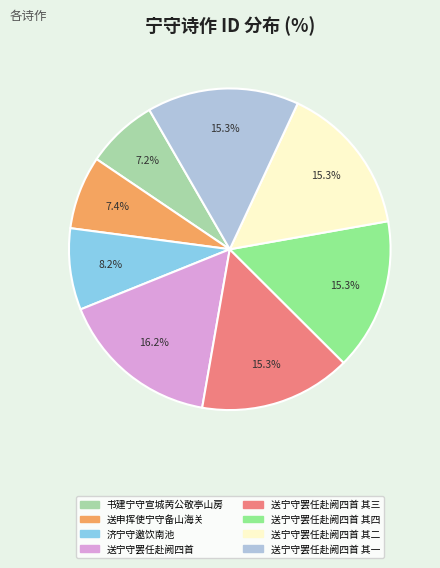

What percentage is the 书建宁守宣城苪公敬亭山房 slice, to the nearest percent?

7%